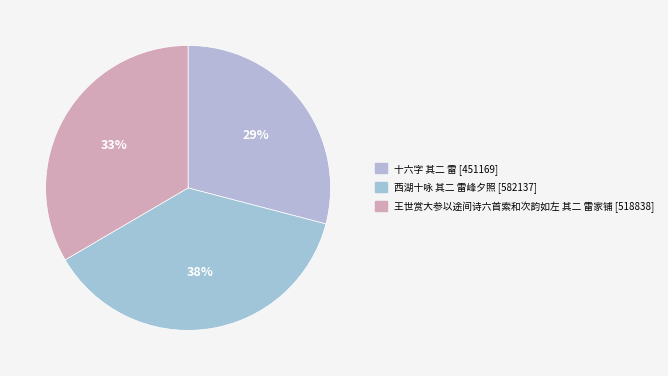

To the nearest percent, what is the difference between the 王世赏大参以途间诗六首索和次韵如左 其二 雷家铺 and 十六字 其二 雷 slice percentages?

4%